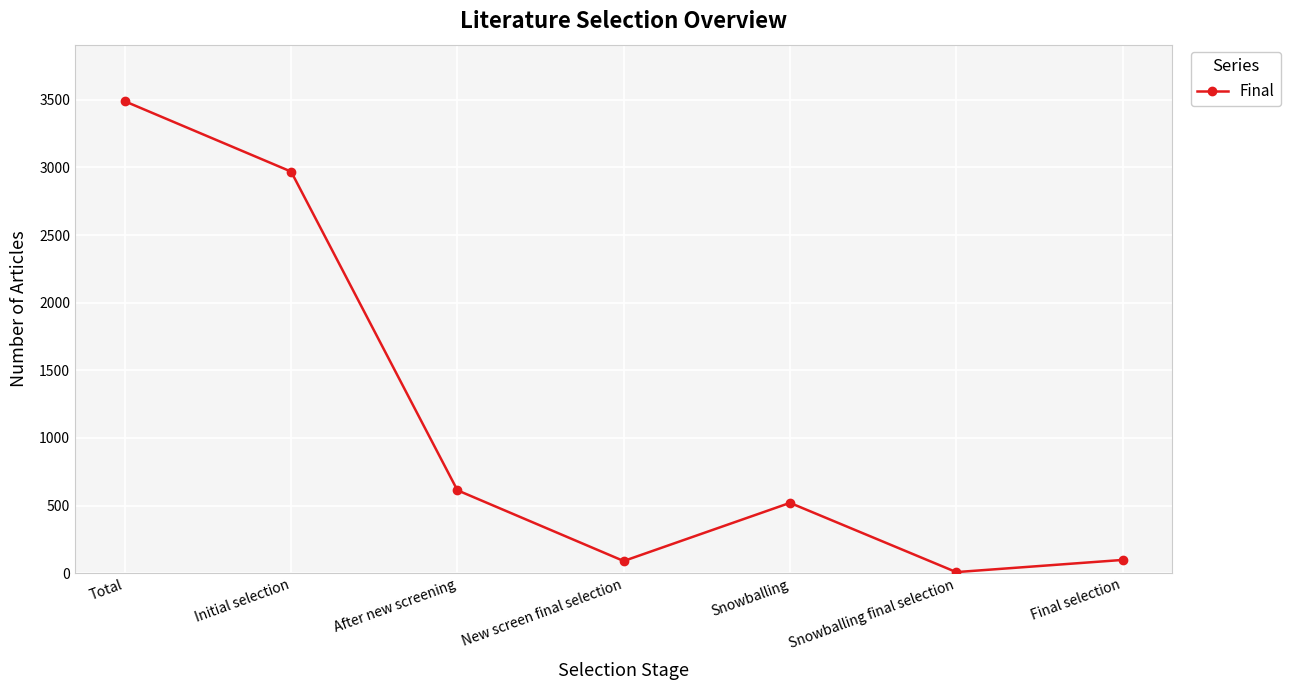

What position from the right is Snowballing final selection?

2